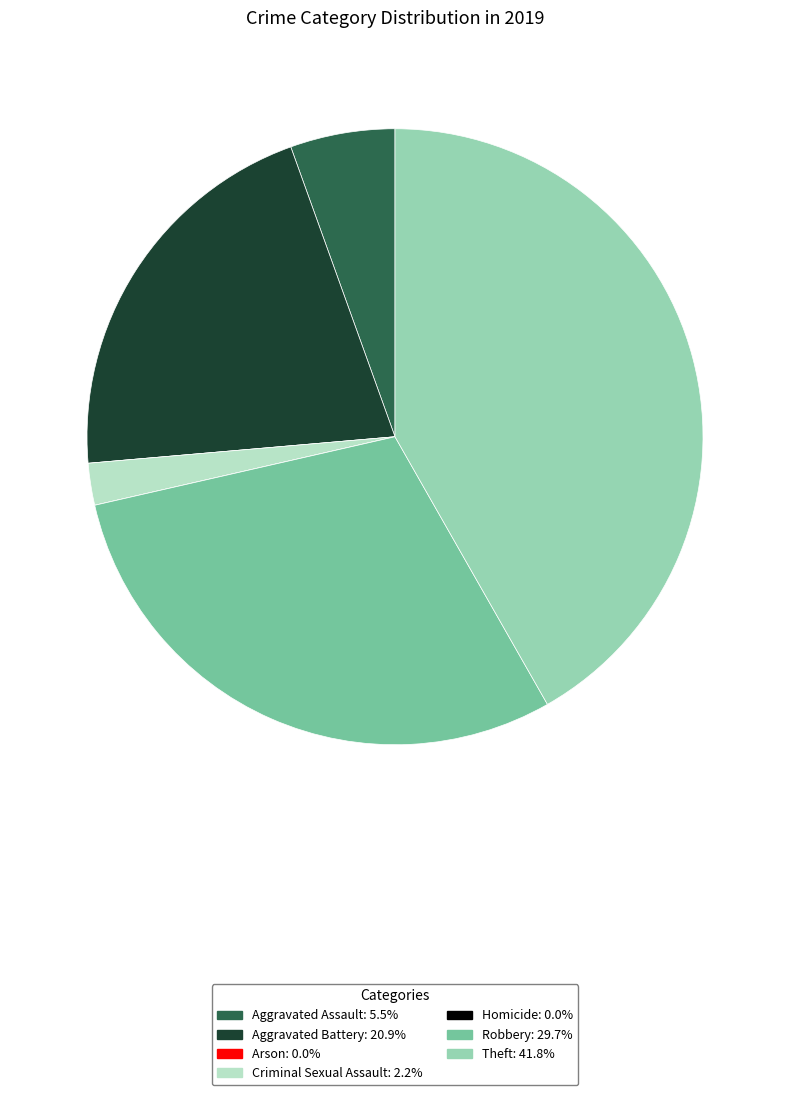

Which has a higher value, Theft or Robbery?

Theft